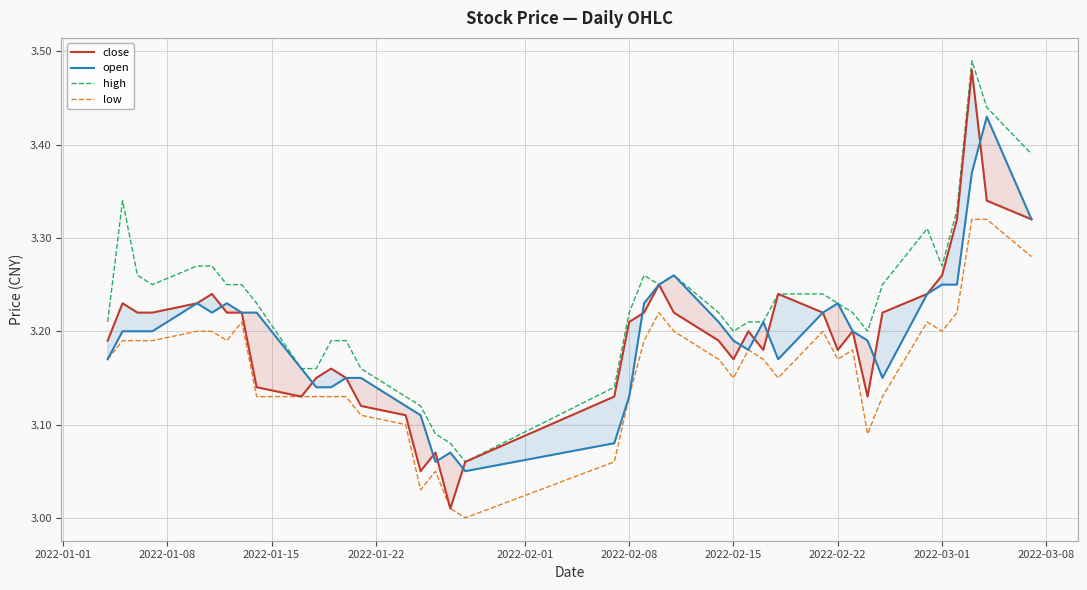

Which series has the largest range (max minus min)?

close